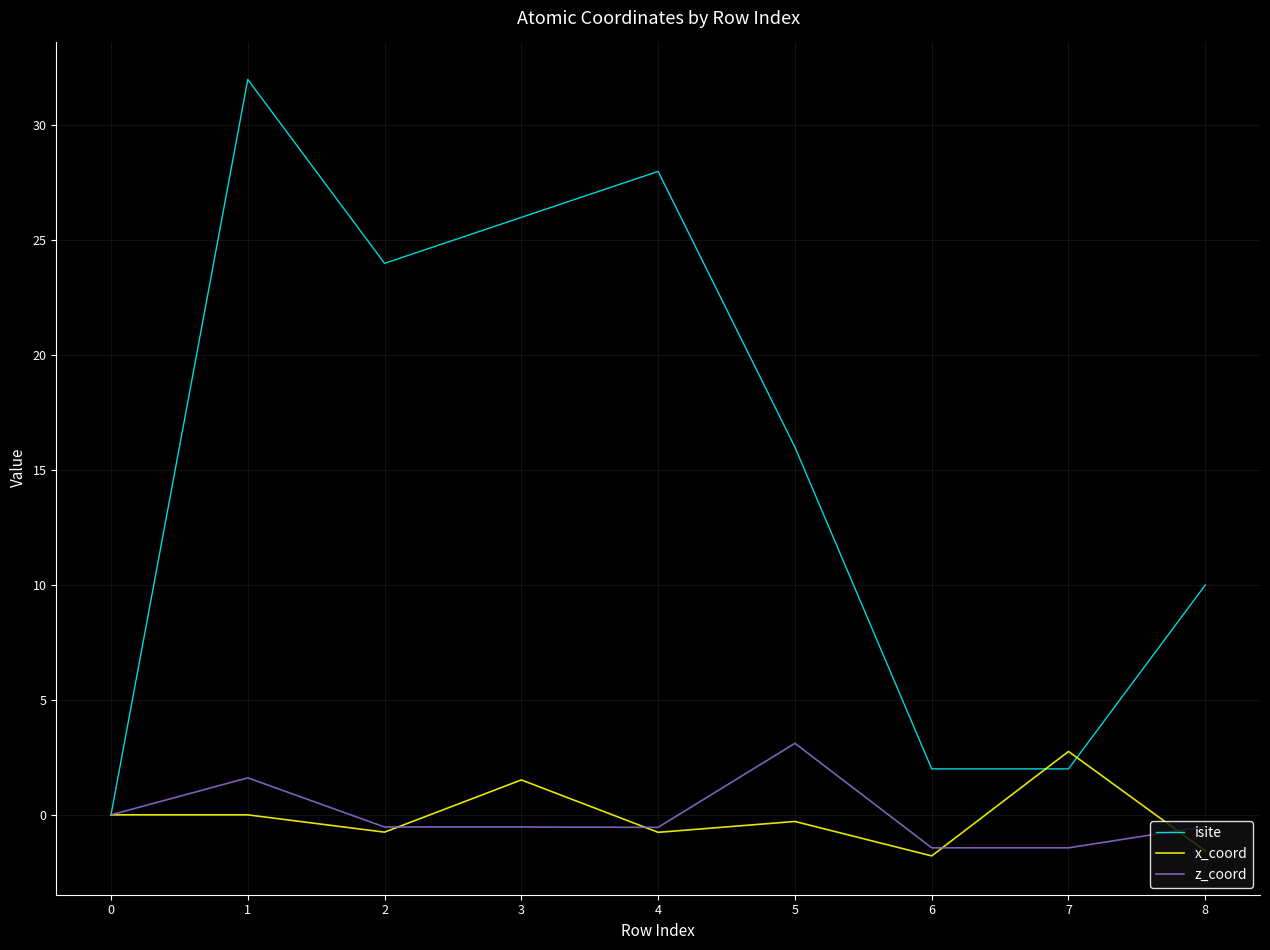

The z_coord series shows 0.8 at 5. True or false?

False